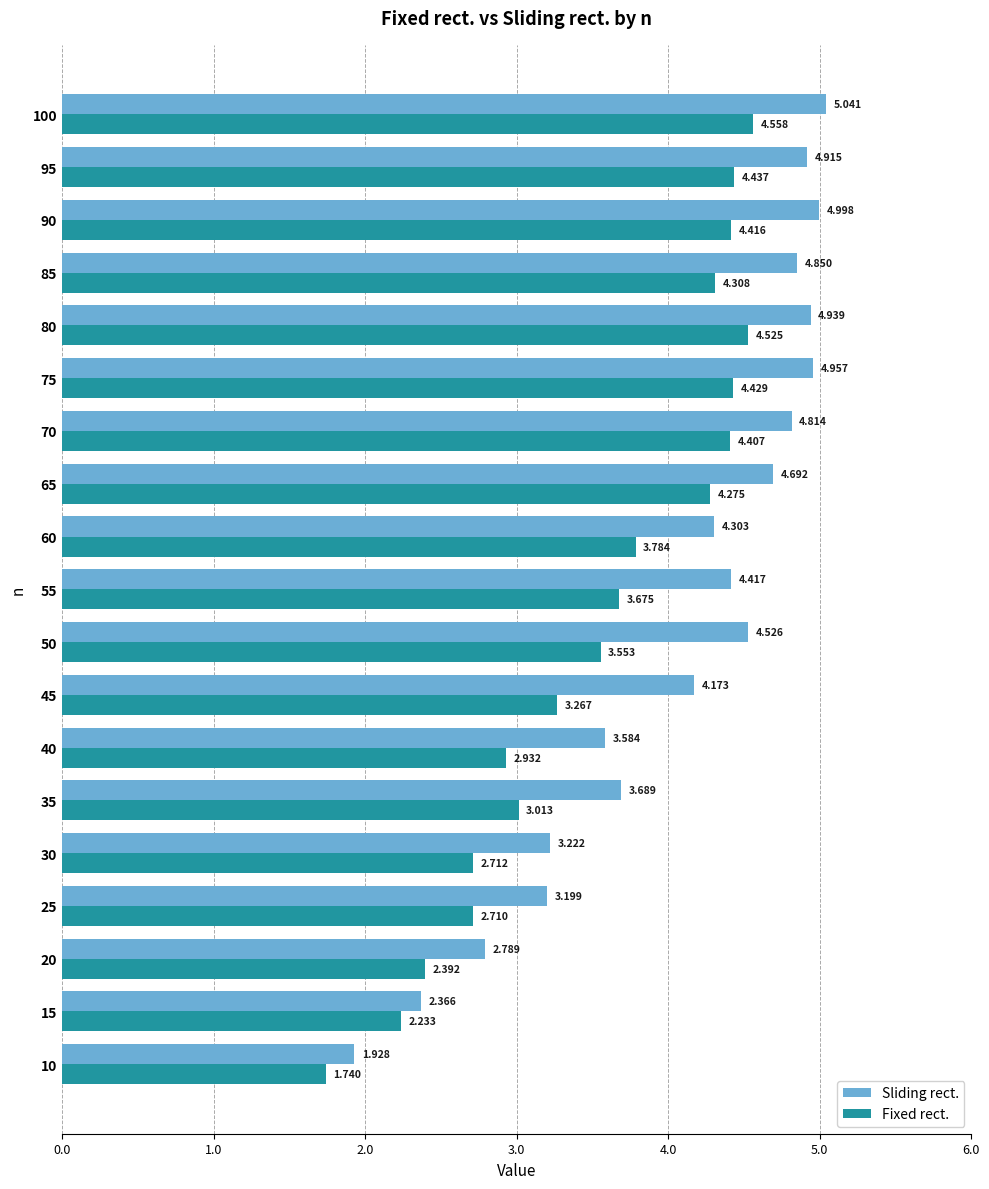

Which series has the largest total across all categories?

Sliding rect.